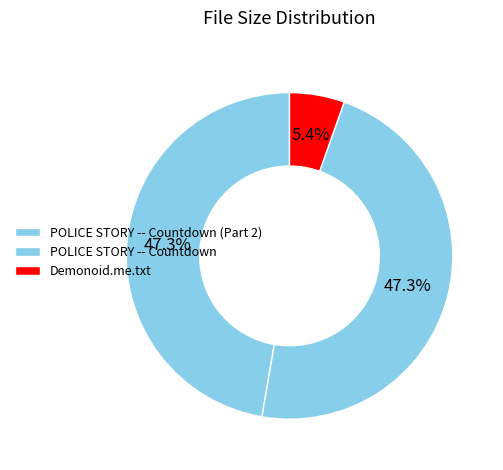

Is there any slice that represents more than half of the pie?

No